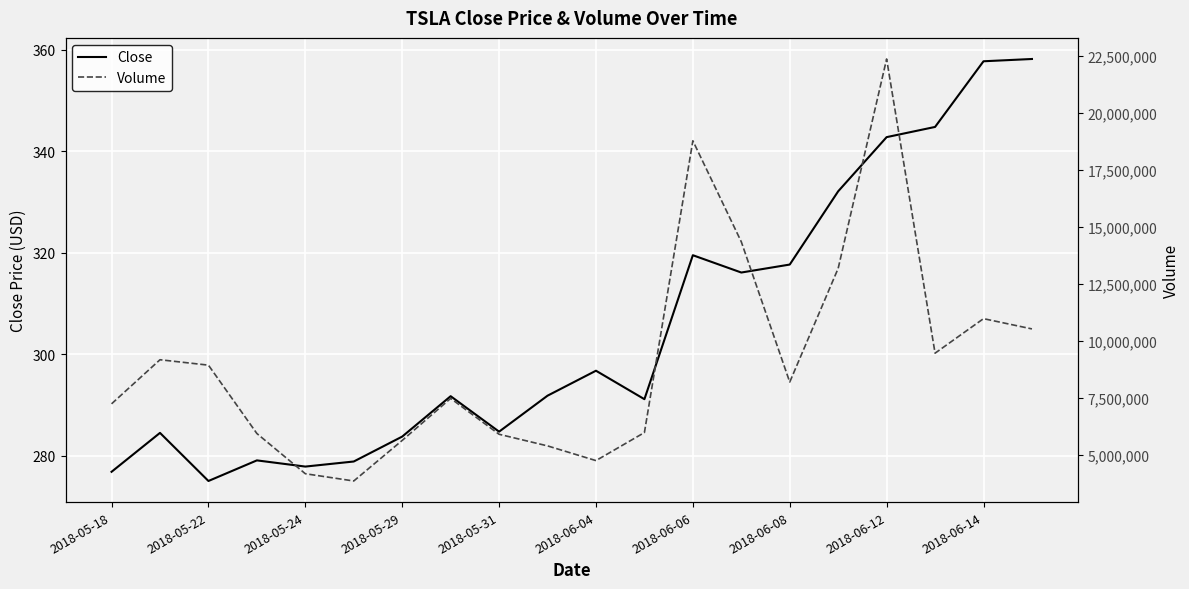

True or false: Volume and Close cross at least once.

False